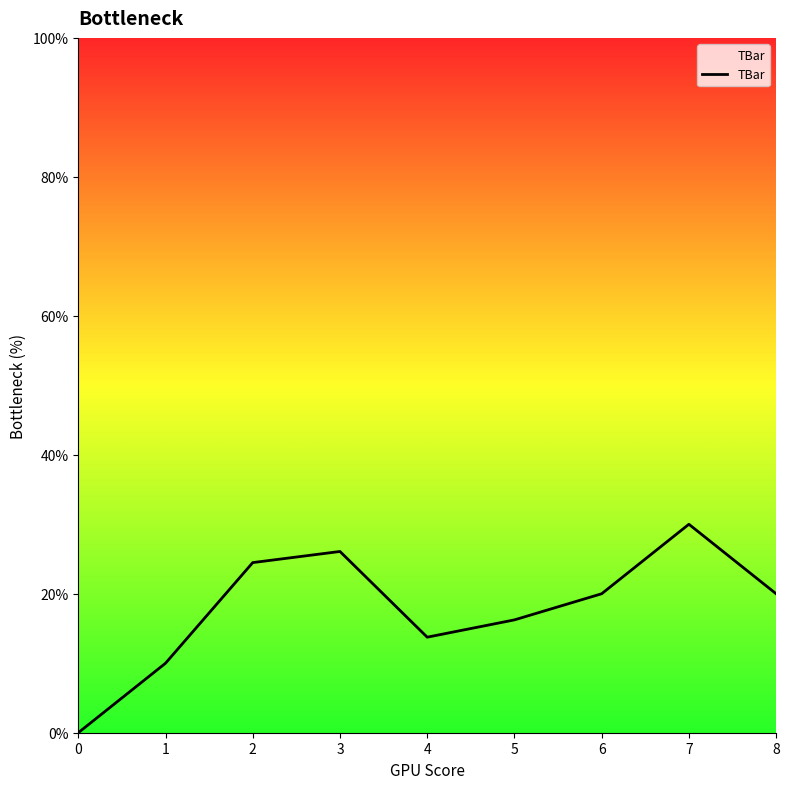

Approximately how many times larger is the value at 1 compared to 8?

0.5